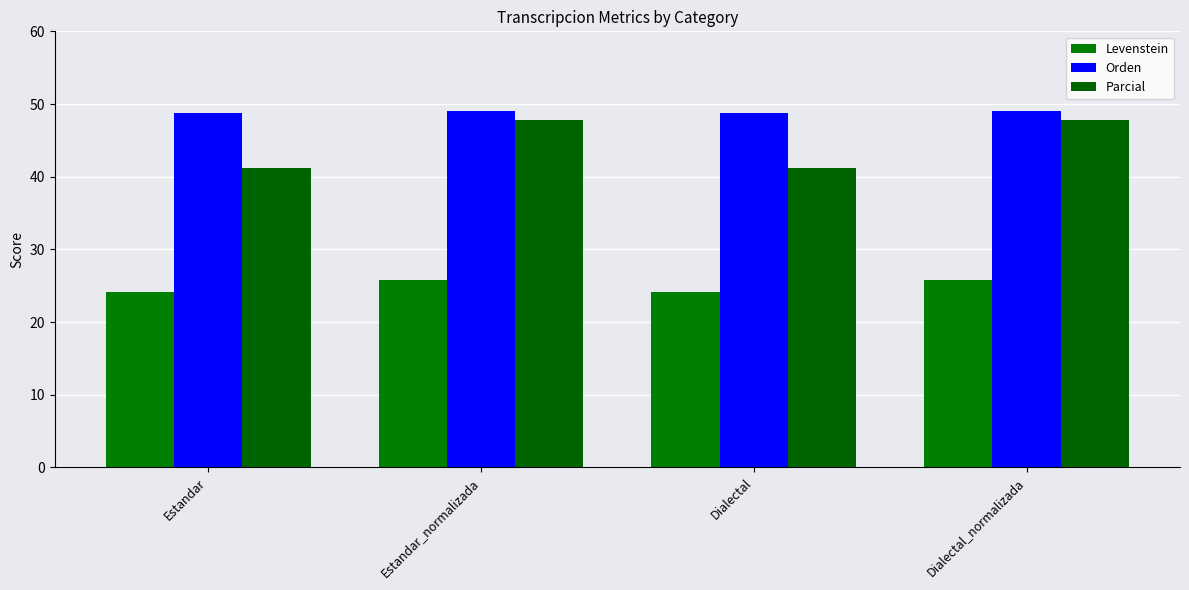

Which series has the widest spread of values?

Parcial